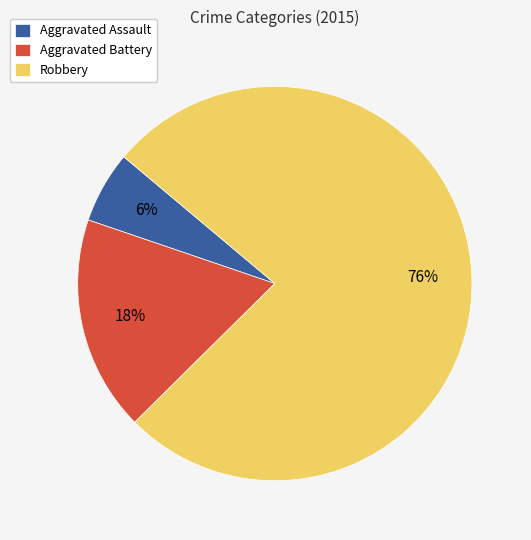

How many segments does this pie chart have?

3